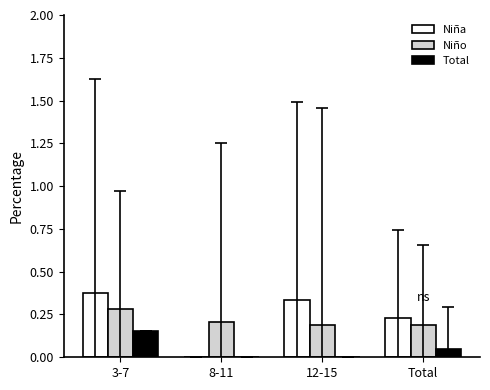

Is the value of Niña at 12-15 greater than the value of Total at Total?

Yes